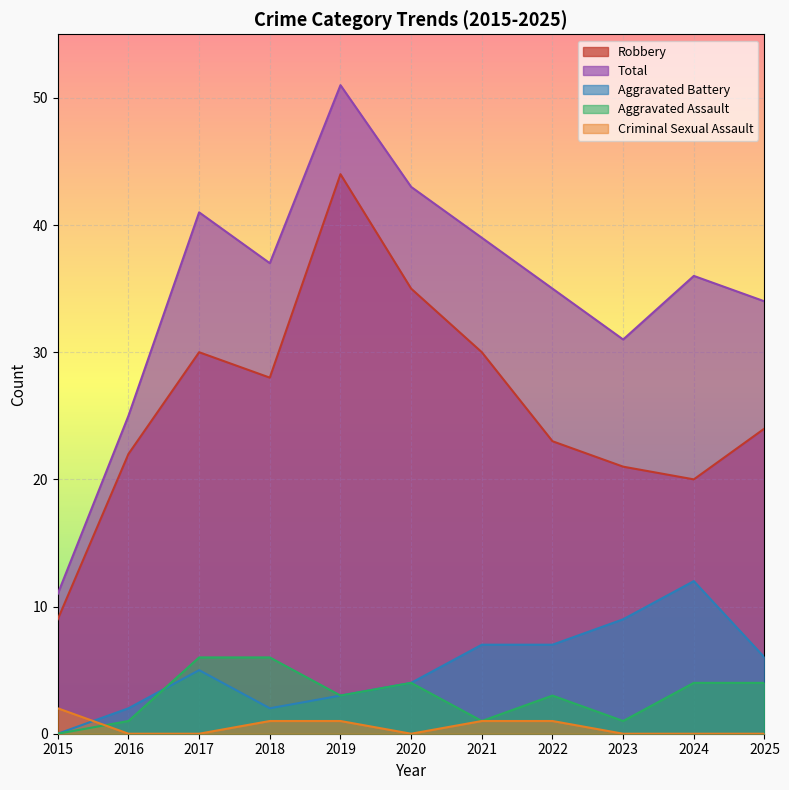

What is the difference between the maximum and minimum values in the Robbery series?

35